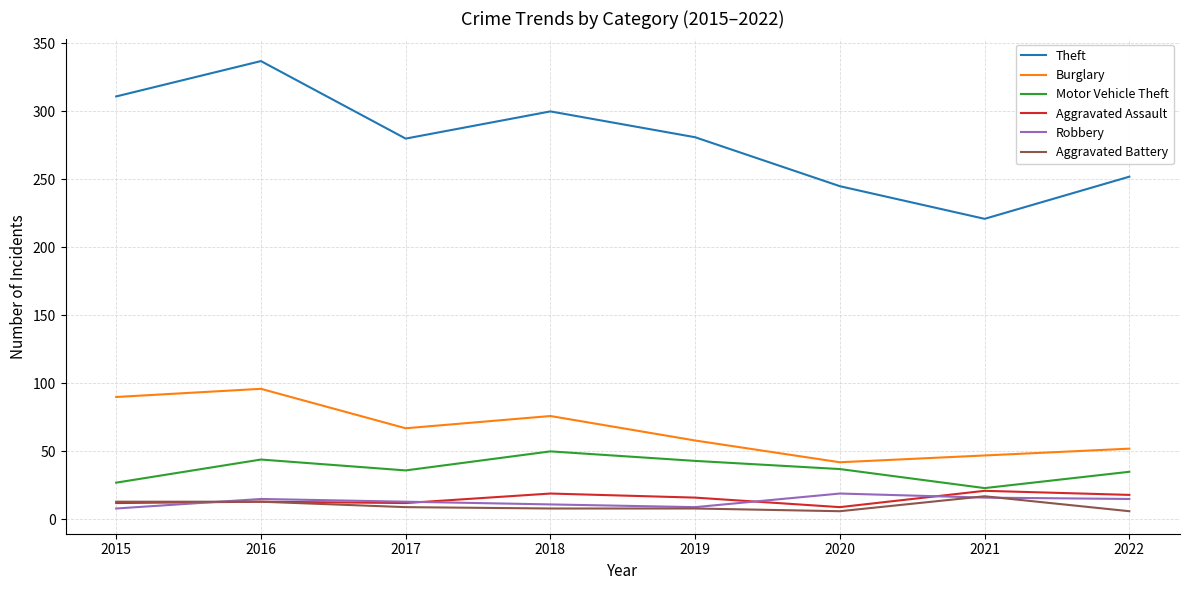

Where does the Aggravated Battery series first go above 9?

2015